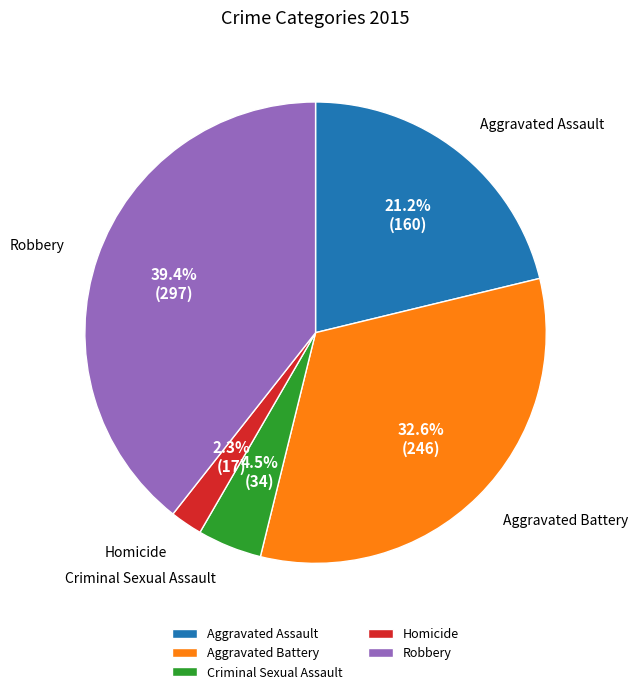

What is the smallest slice in the pie chart?

Homicide